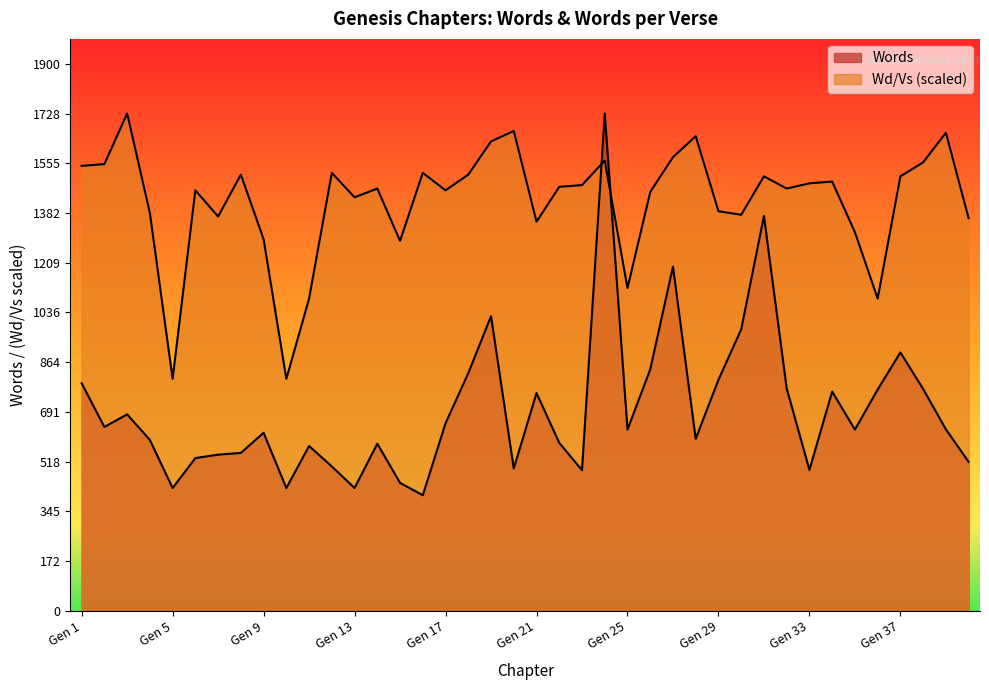

How many lines are shown in the chart?

2